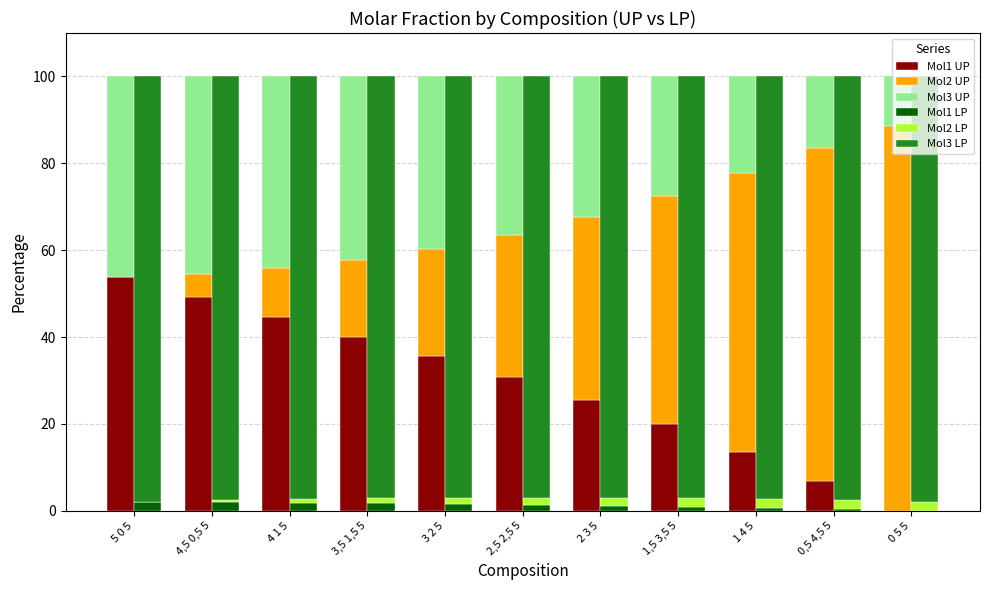

Does the chart contain stacked bars?

No